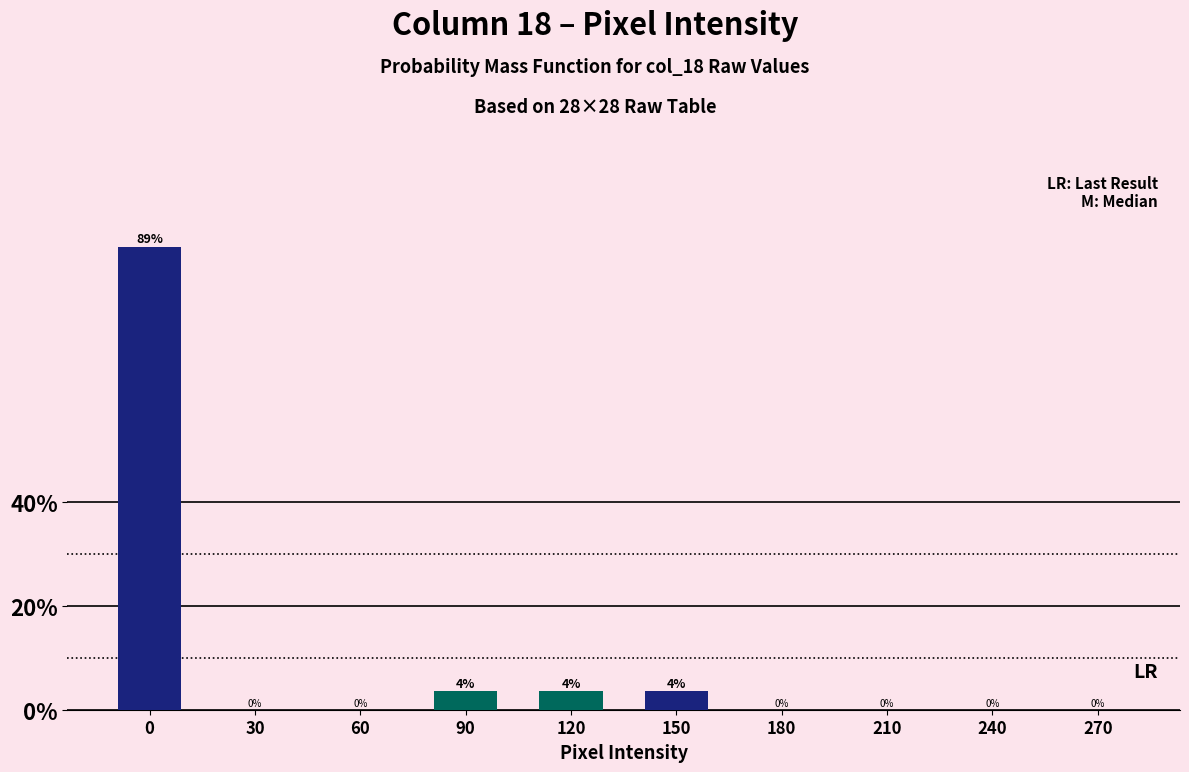

True or false: the data shows 59.4 at 180.

False